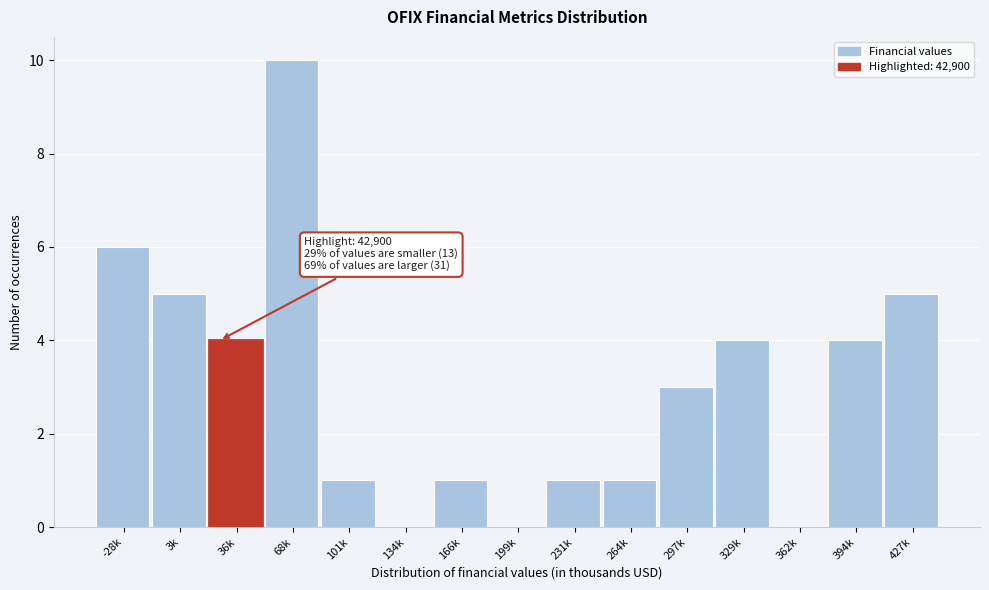

Reading left to right, transcribe all the data shown in this chart.

-28k=6	3k=5	36k=4	68k=10	101k=1	134k=0	166k=1	199k=0	231k=1	264k=1	297k=3	329k=4	362k=0	394k=4	427k=5